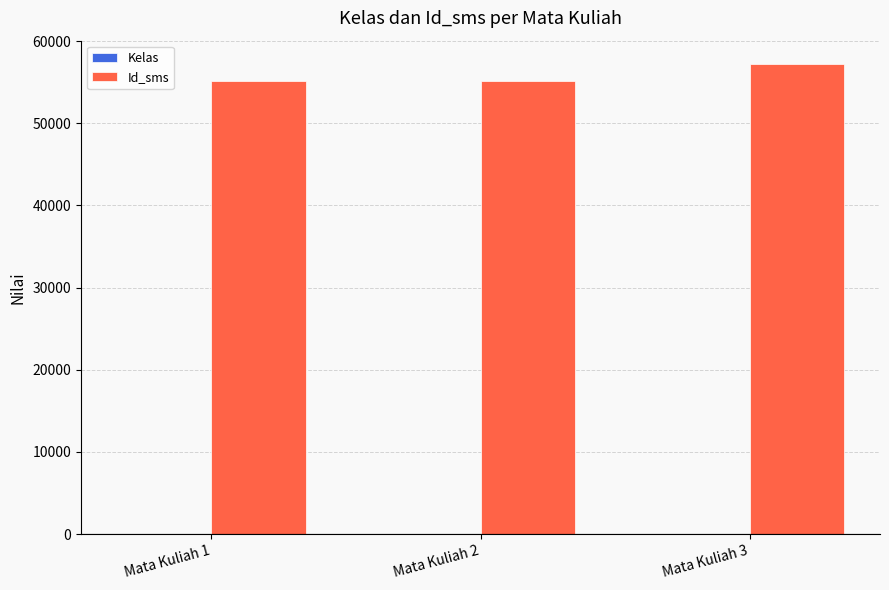

Which category has the highest value in the Id_sms series?

Mata Kuliah 3